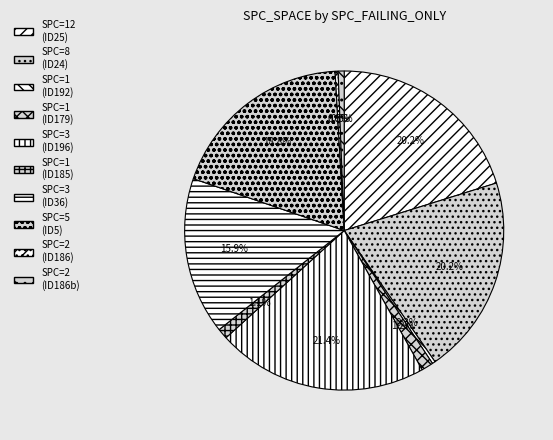

What is the largest slice in the pie chart?

SPC=3 (ID196)